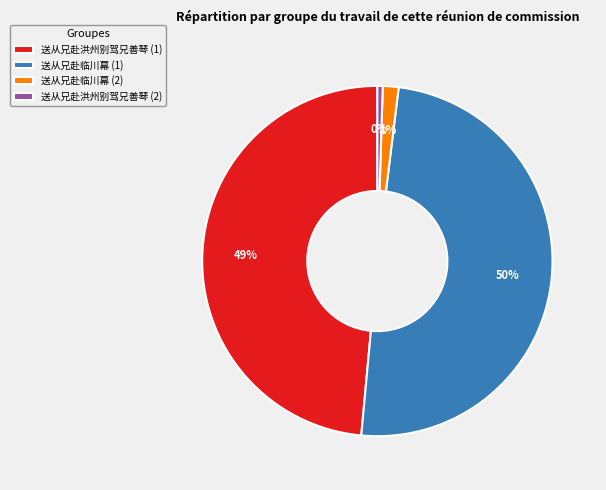

Is there any slice that represents more than half of the pie?

No